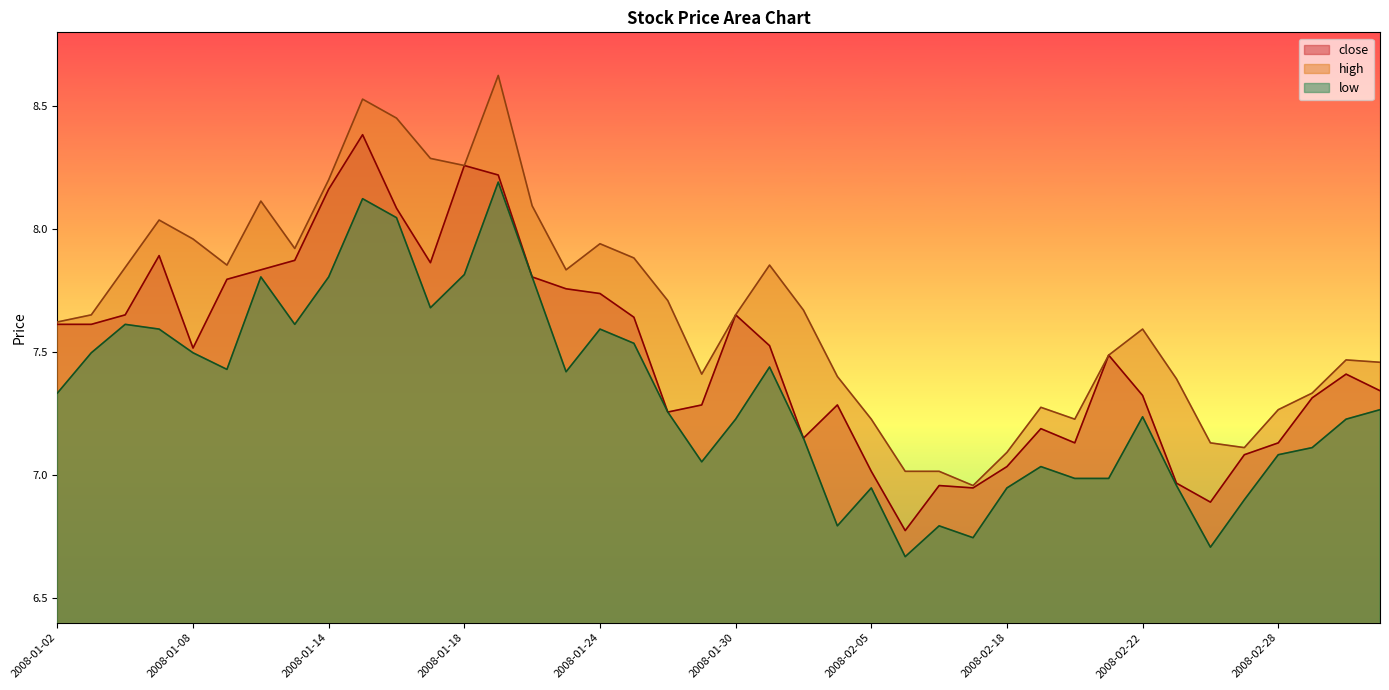

What position from the right is 2008-01-11?

33